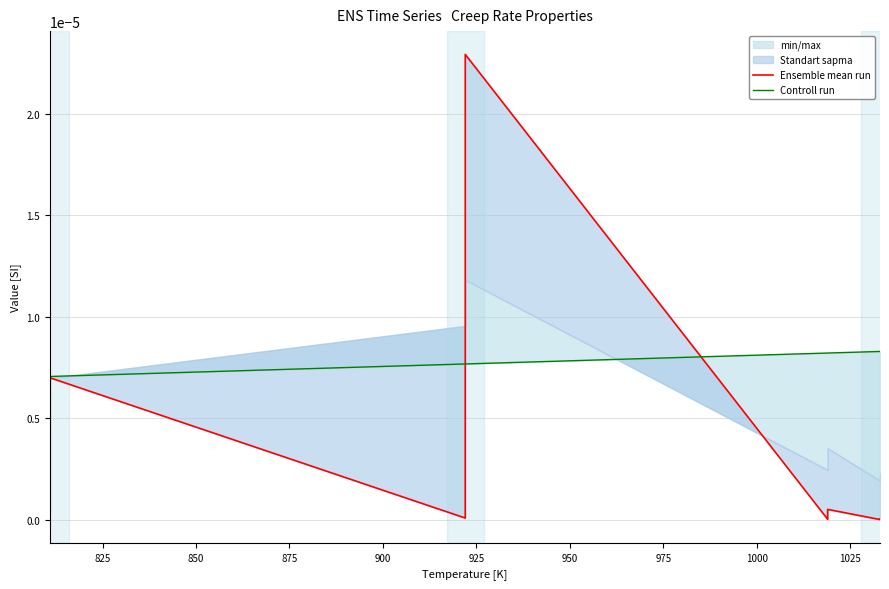

Is this an area chart (filled region under the line)?

No